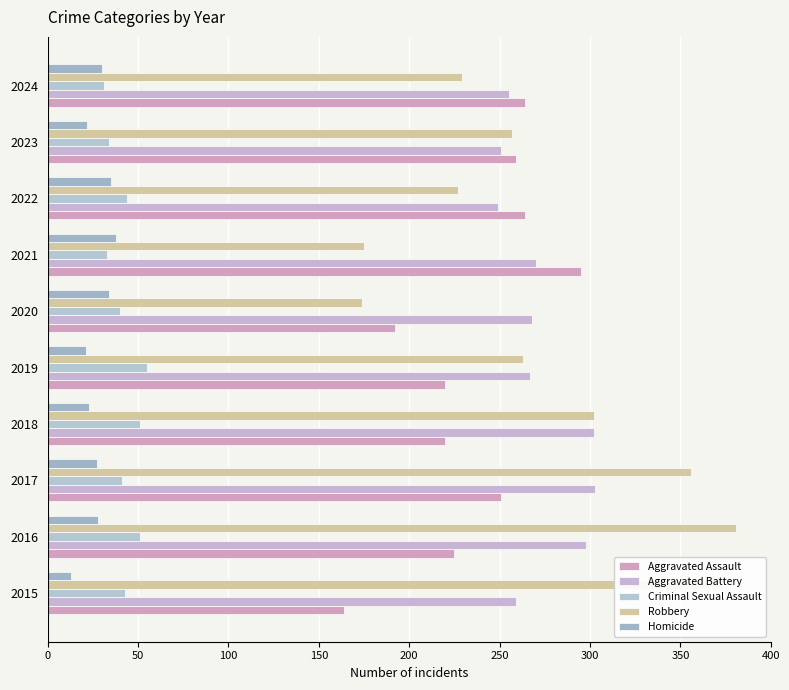

What are all the series names shown in the legend?

Aggravated Assault, Aggravated Battery, Criminal Sexual Assault, Robbery, Homicide